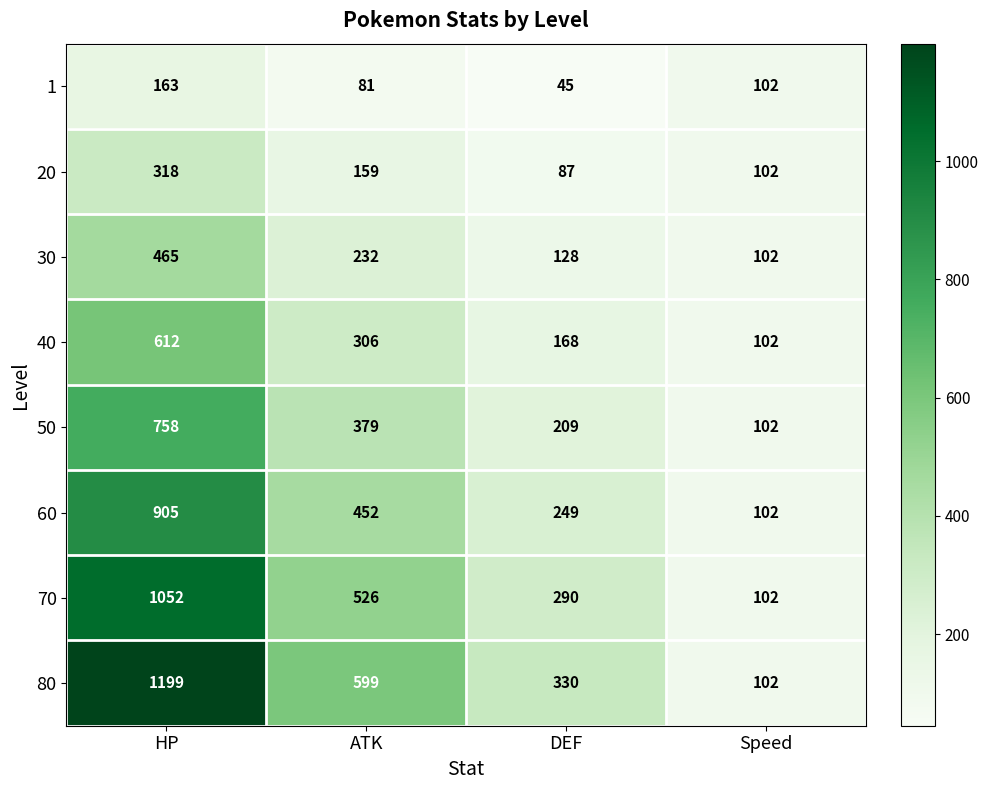

At how many categories does at least one series exceed 166?

3